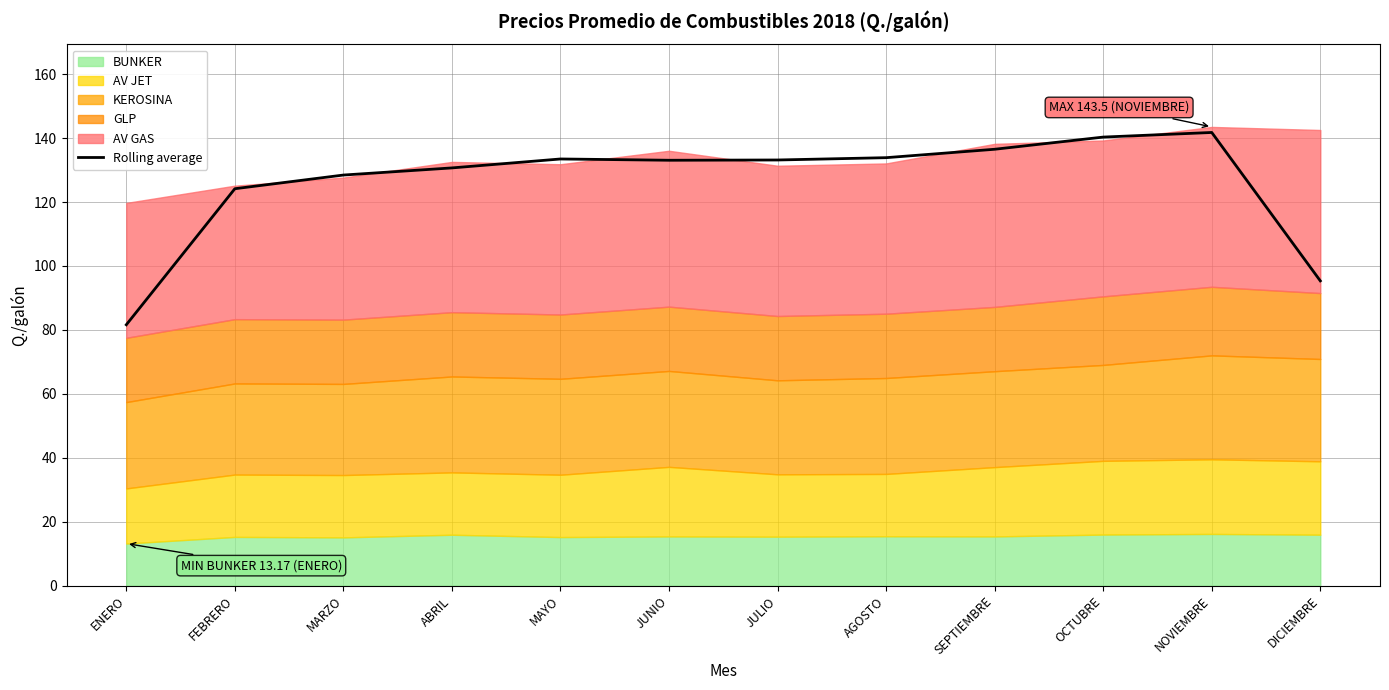

What is the sum of the values at NOVIEMBRE and JUNIO?

274.8